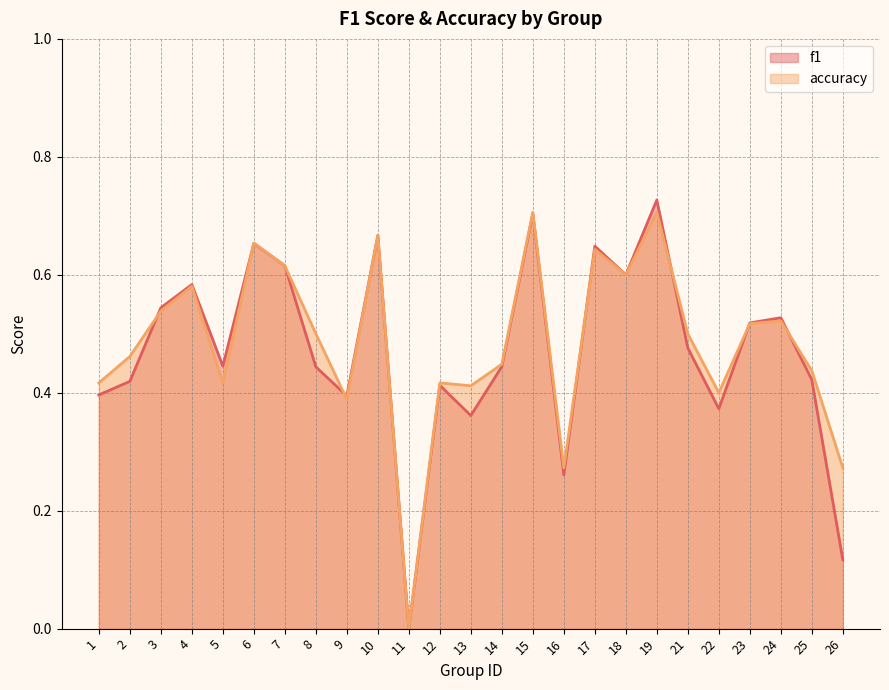

What is the value of the accuracy point at the 16th from the left?

0.3